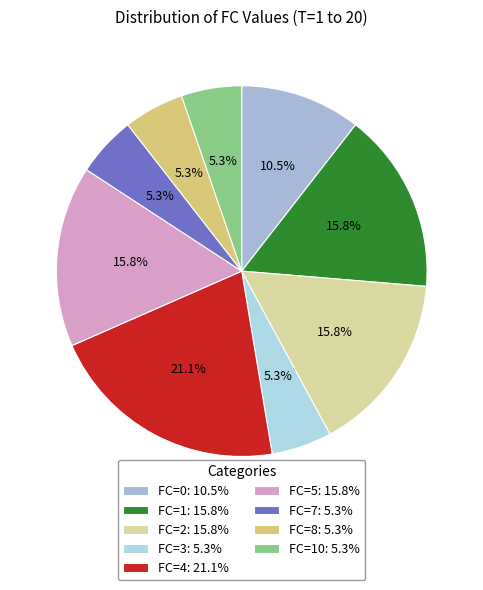

How many segments does this pie chart have?

9